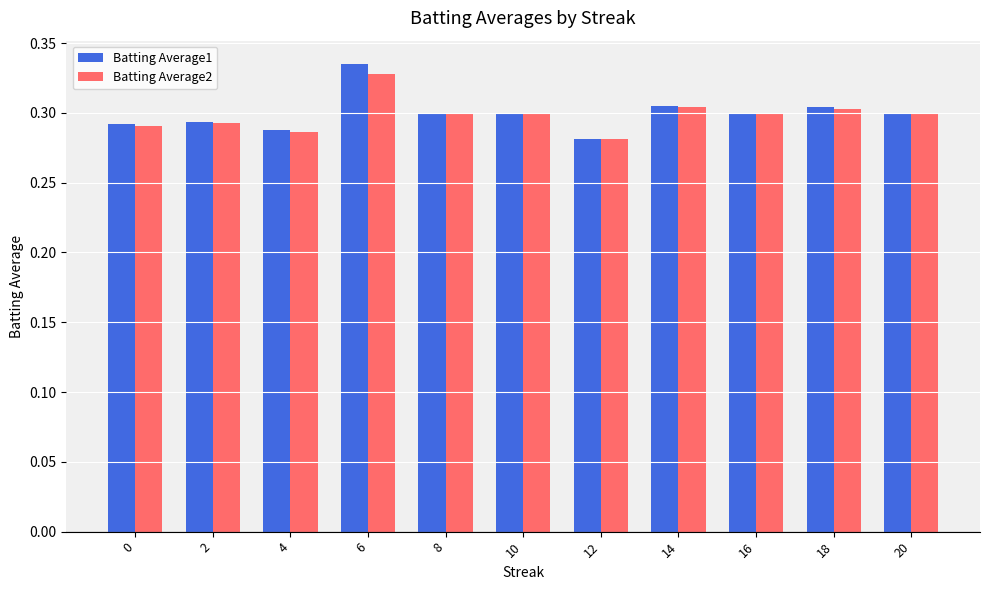

List the series in order of their peak value, lowest first.

Batting Average2, Batting Average1